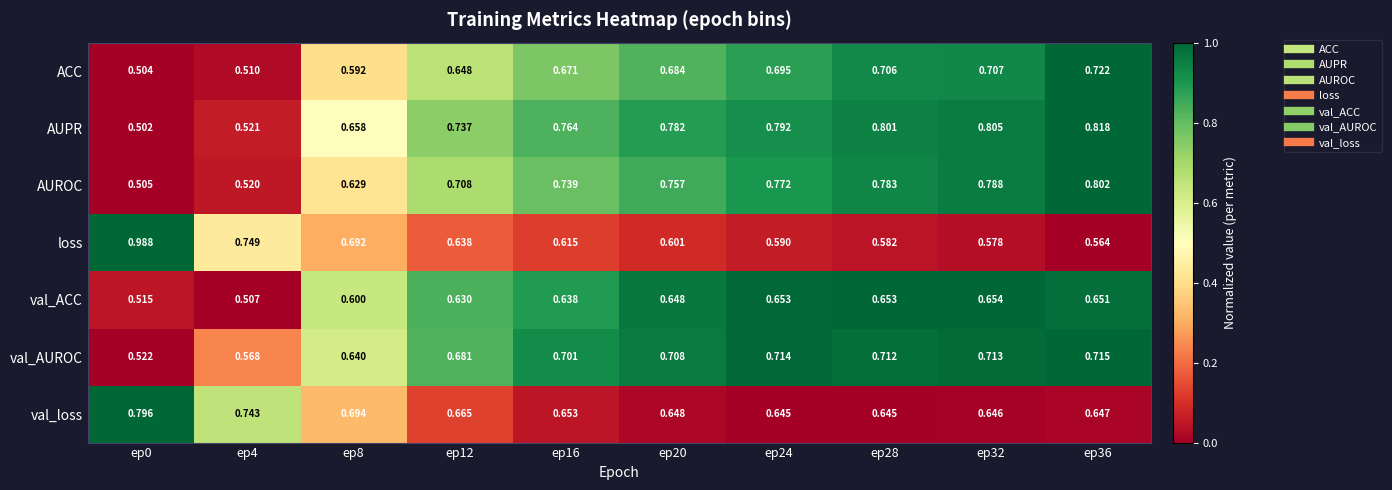

Rank the series by their maximum value, from lowest to highest.

val_ACC, val_AUROC, ACC, val_loss, AUROC, AUPR, loss